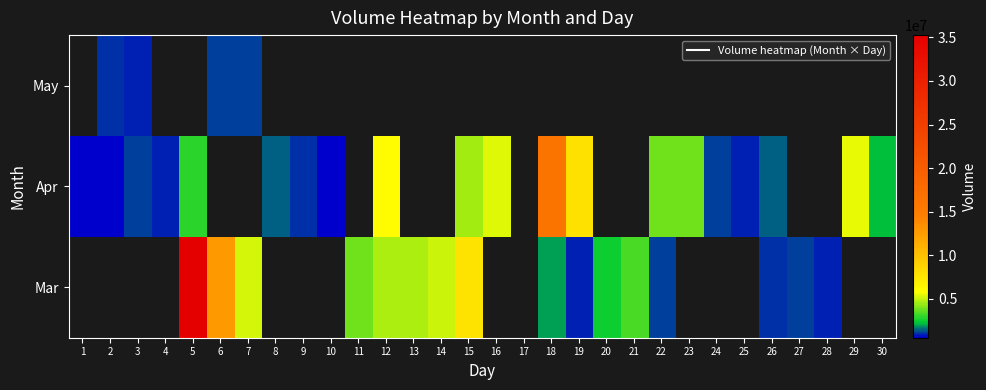

How many values in the Apr series are below 4461851?

14